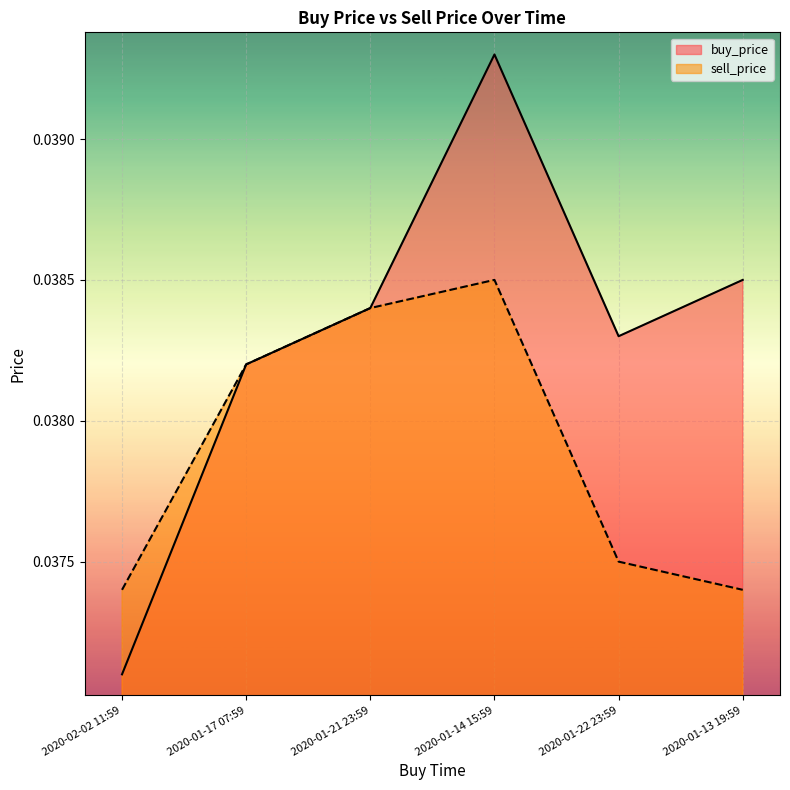

True or false: buy_price and sell_price cross at least once.

False